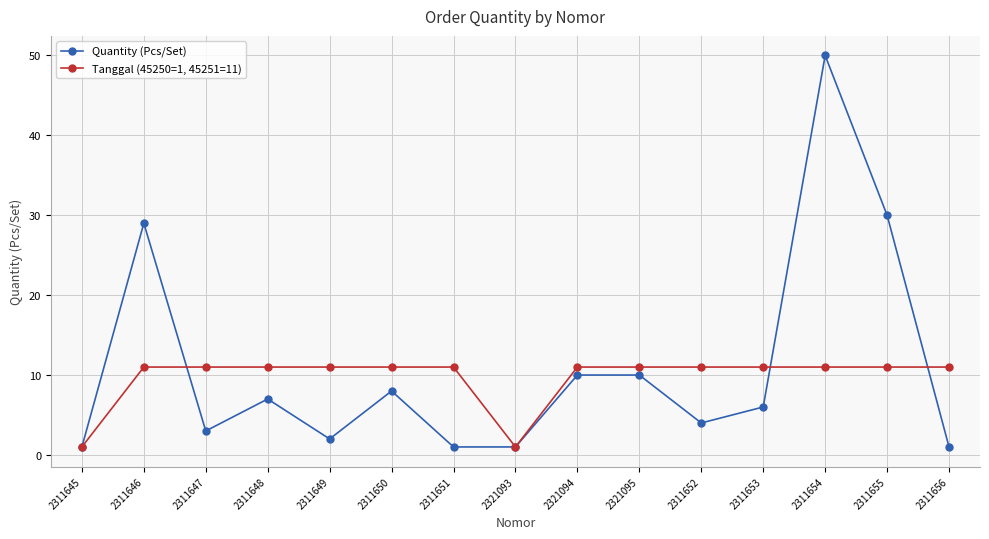

List the series in order of their peak value, highest first.

Quantity (Pcs/Set), Tanggal (45250=1, 45251=11)